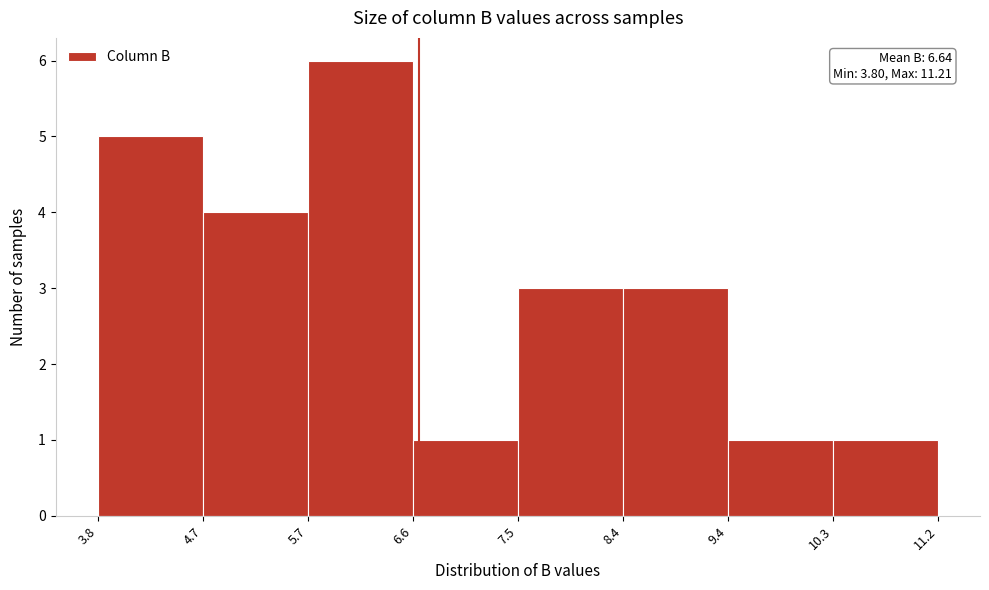

Over which range of the x-axis is the bar tallest?

5.7 to 6.6